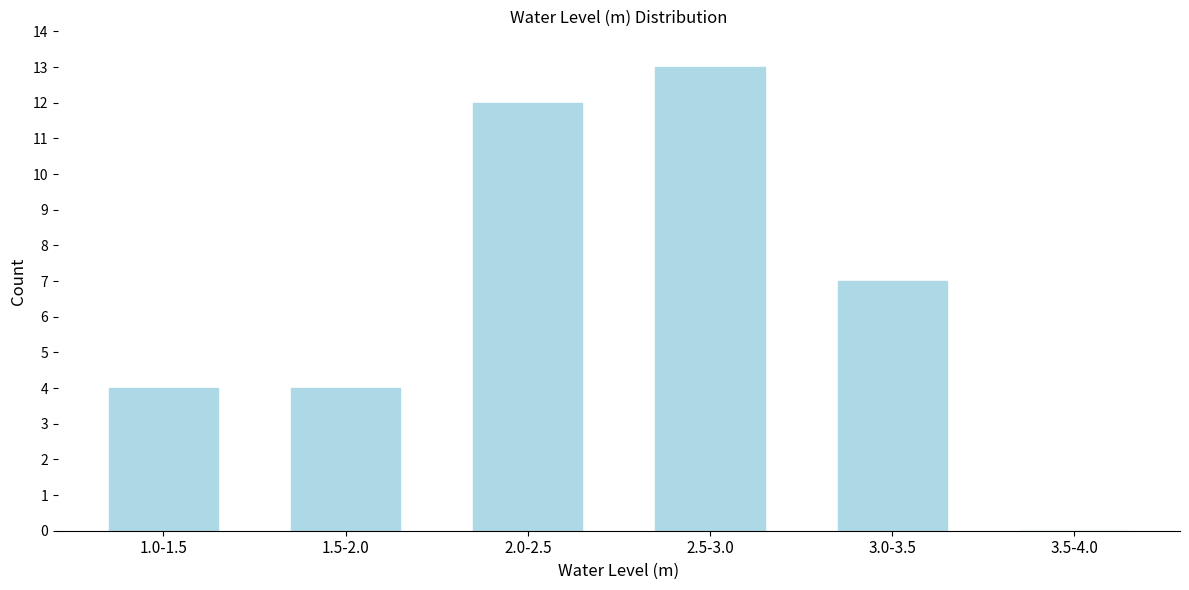

Reading left to right, what are all the values shown in this chart?

1.0-1.5=4	1.5-2.0=4	2.0-2.5=12	2.5-3.0=13	3.0-3.5=7	3.5-4.0=0